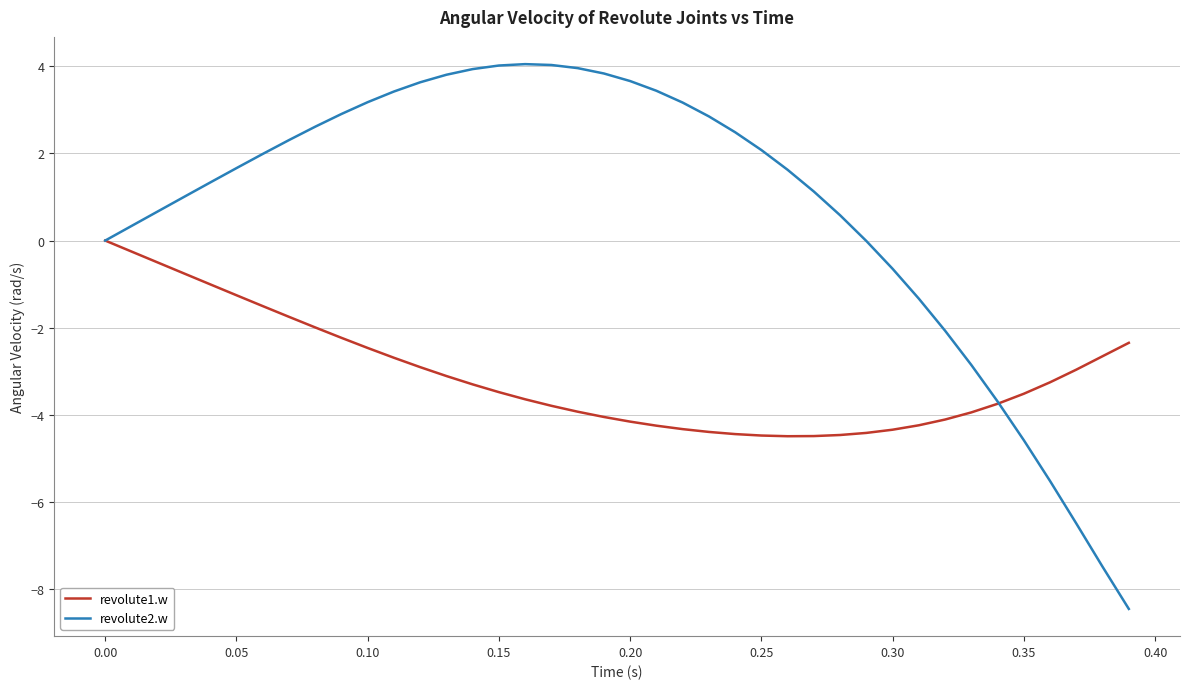

How many categories are shown in the chart?

40